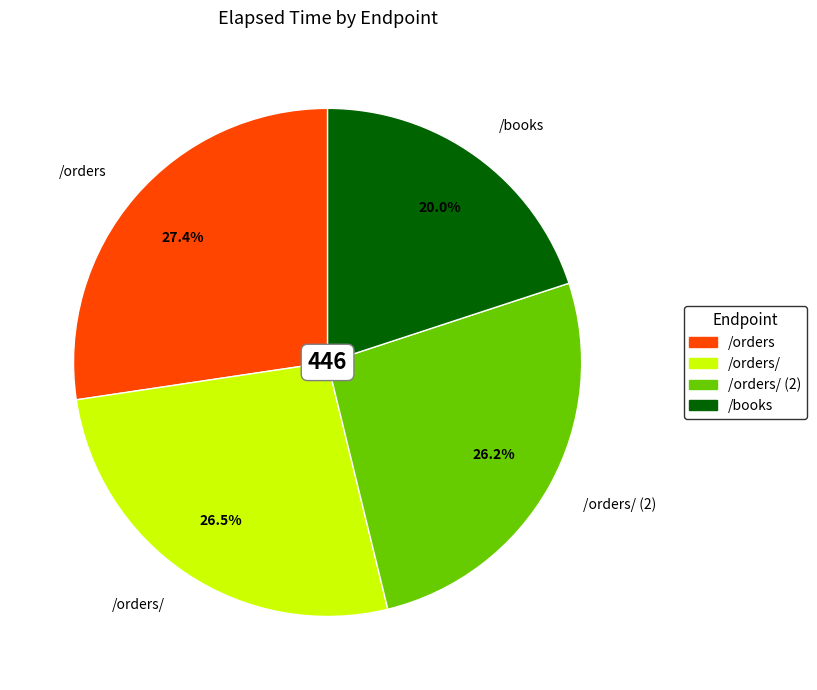

How many slices are in this pie chart?

4